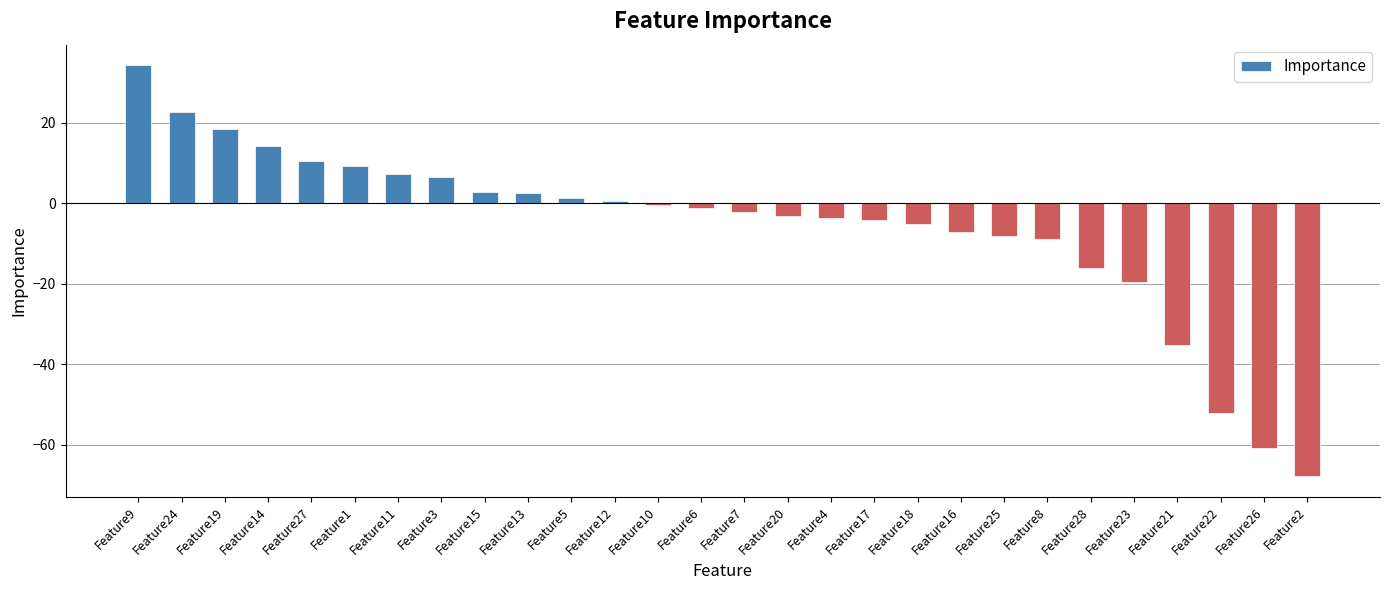

How many bars are there in total?

28